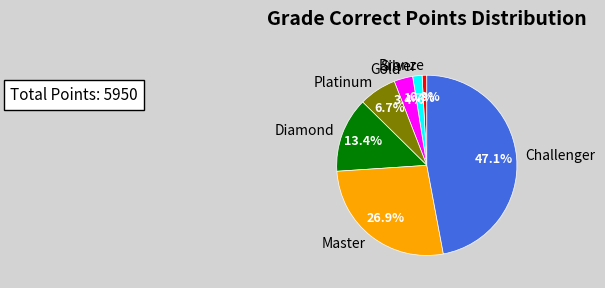

Rank the categories by value from lowest to highest.

Bronze, Silver, Gold, Platinum, Diamond, Master, Challenger